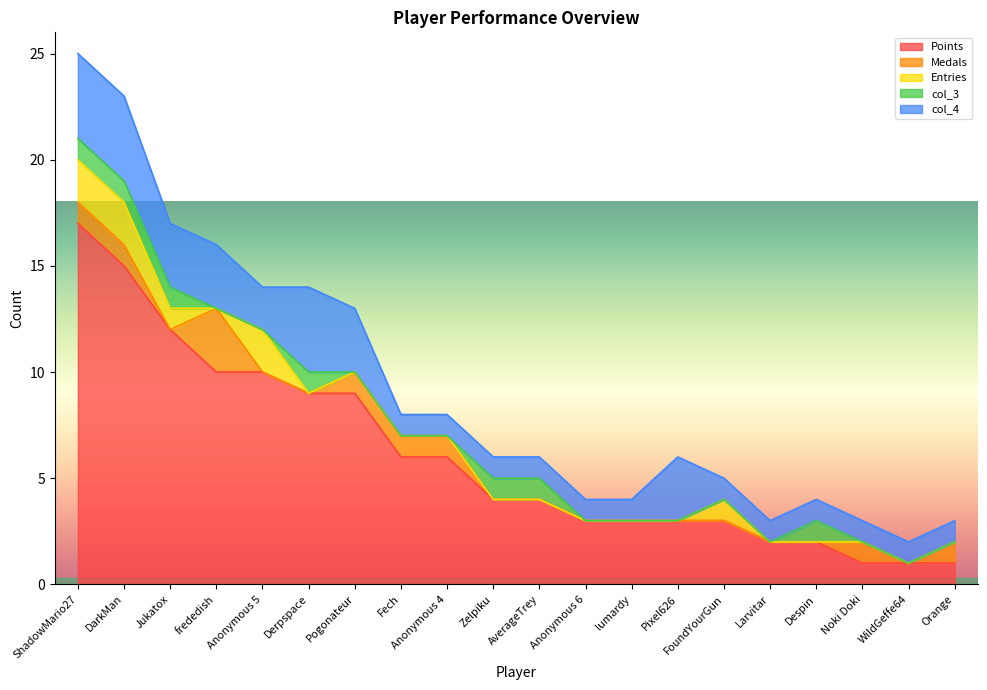

At which category does Entries reach its first local valley?

frededish